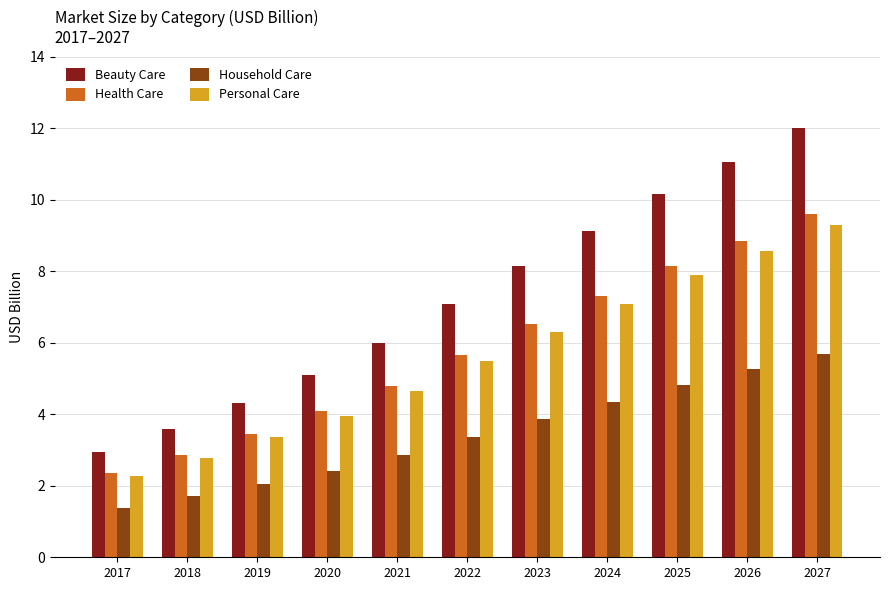

At how many categories does at least one series exceed 4?

9